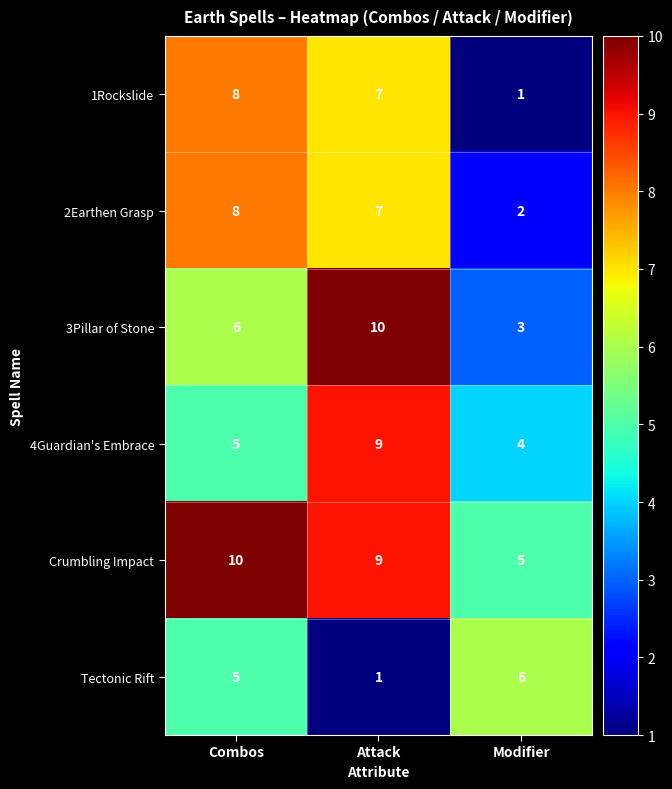

Reading left to right, what are all the values shown in this chart?

1Rockslide: Combos=8	Attack=7	Modifier=1
2Earthen Grasp: Combos=8	Attack=7	Modifier=2
3Pillar of Stone: Combos=6	Attack=10	Modifier=3
4Guardian's Embrace: Combos=5	Attack=9	Modifier=4
Crumbling Impact: Combos=10	Attack=9	Modifier=5
Tectonic Rift: Combos=5	Attack=1	Modifier=6